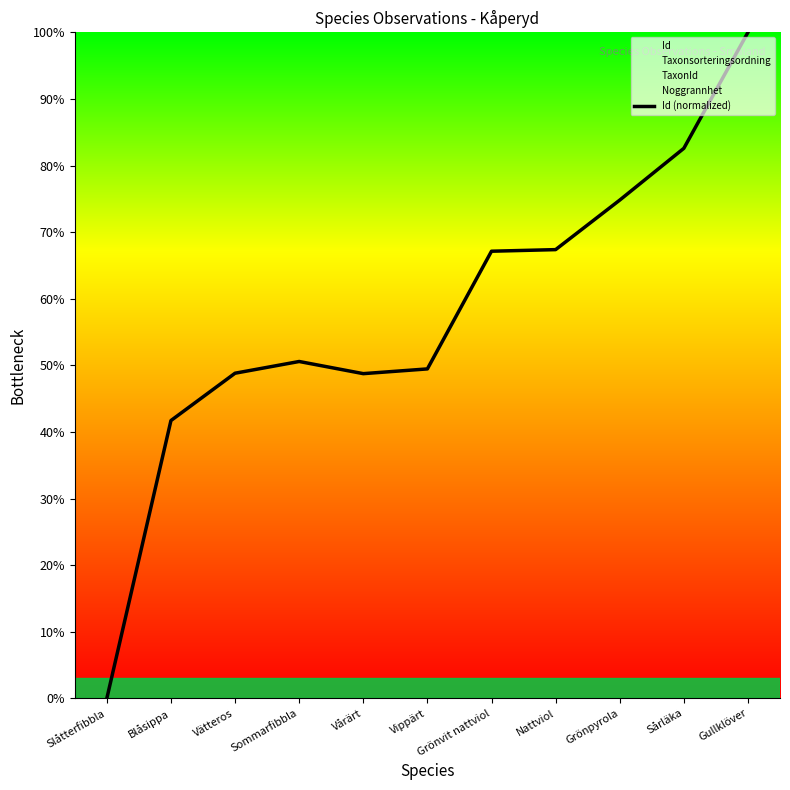

What is the label of the 7th point from the left?

Grönvit nattviol